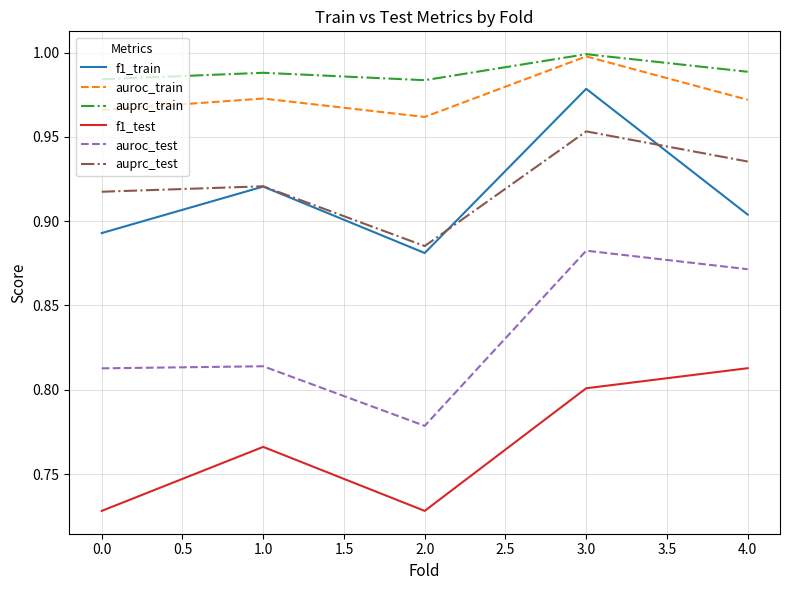

What is the total value across all series at 3.0?

5.6